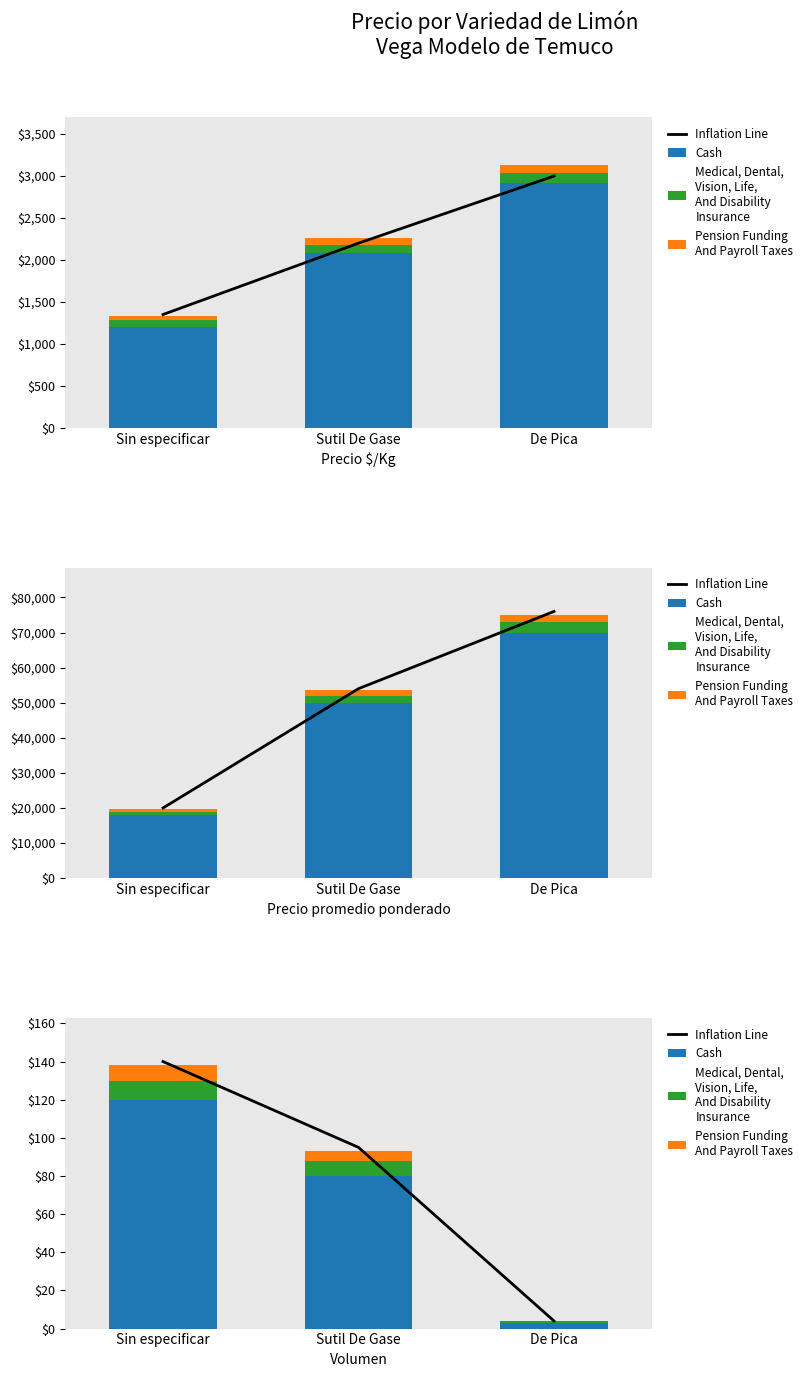

Is the value of Cash at Sin especificar greater than the value of Medical, Dental,
Vision, Life,
And Disability
Insurance at Sin especificar?

Yes